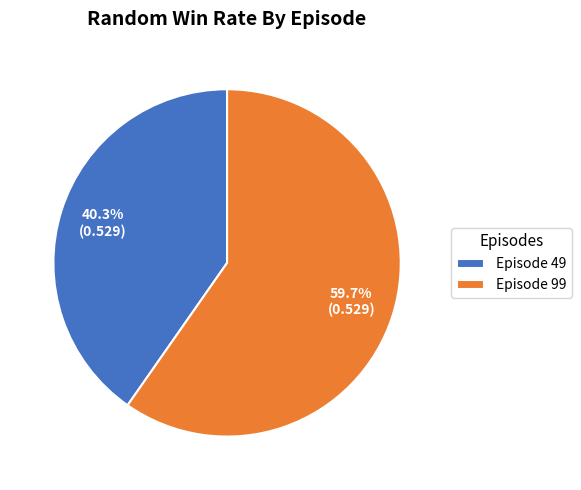

What is the smallest slice in the pie chart?

Episode 49